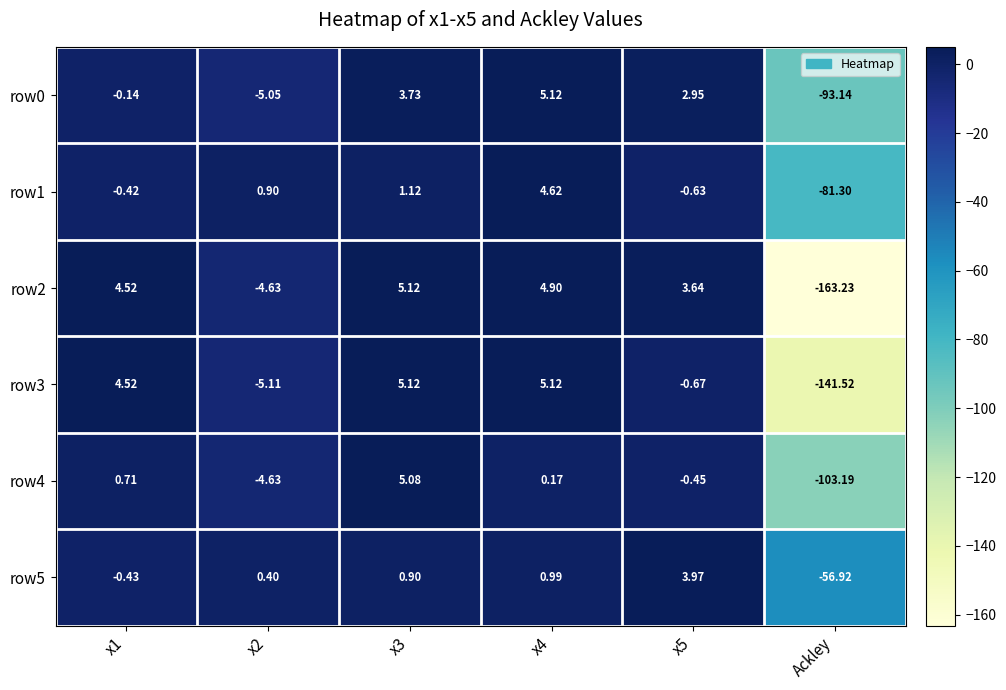

How many values in row1 are below zero?

3